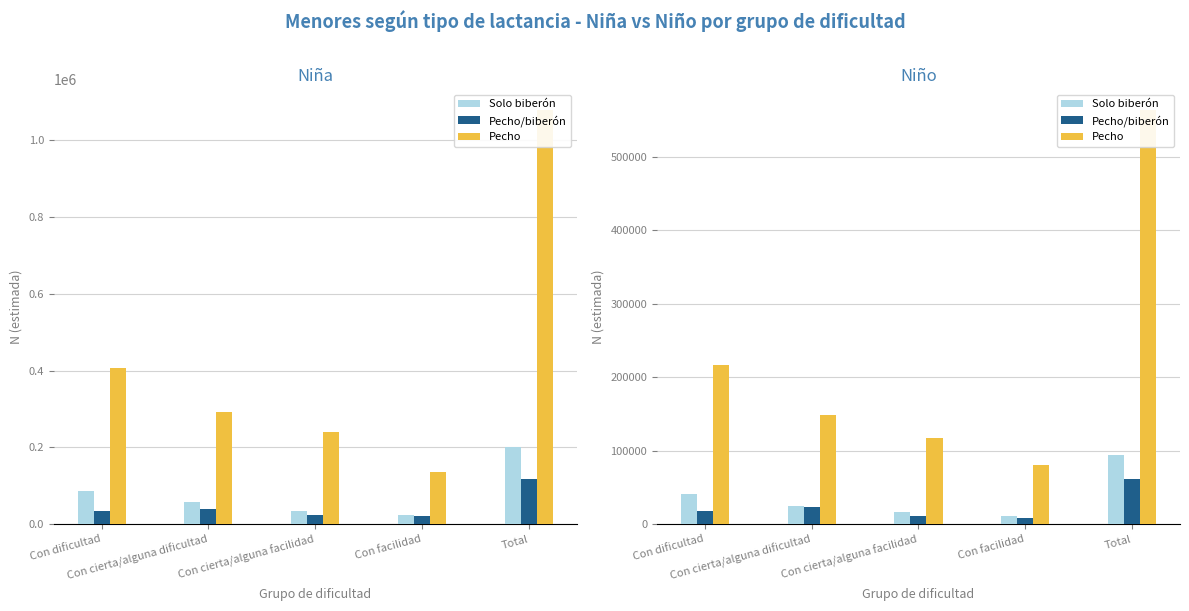

What is the sum of all Pecho/biberón values?

123378